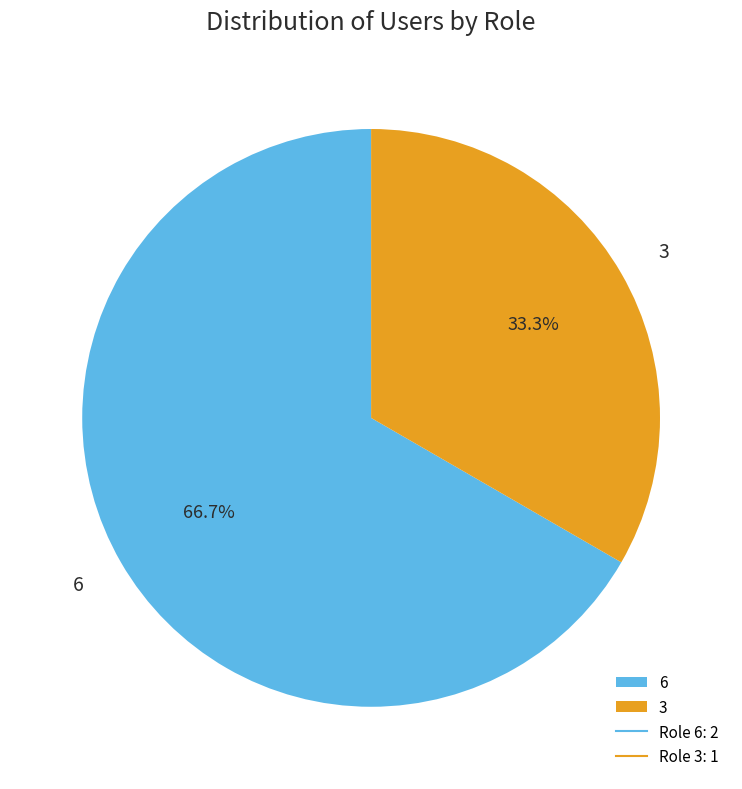

Approximately how many times larger is the value at 6 compared to 3?

2.0